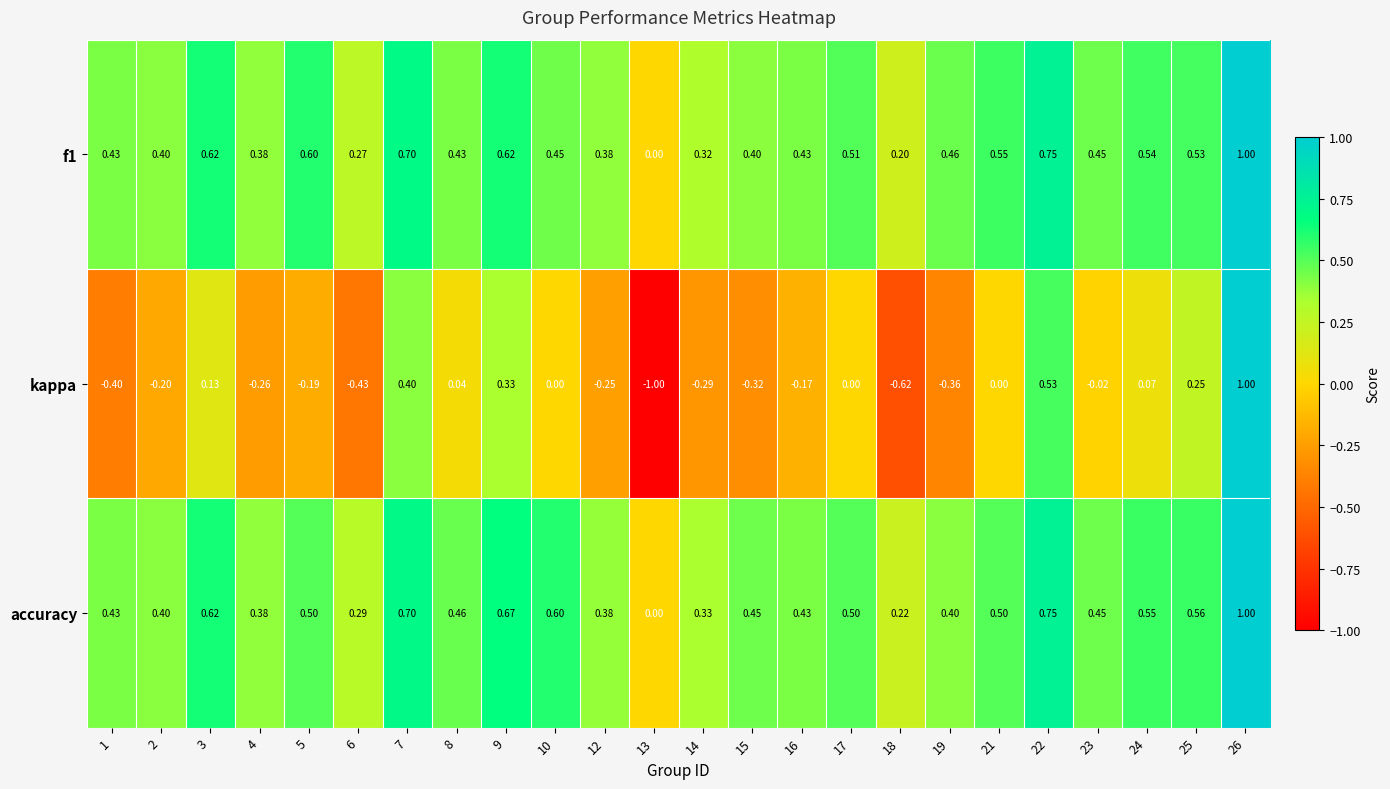

Which series has the widest spread of values?

kappa